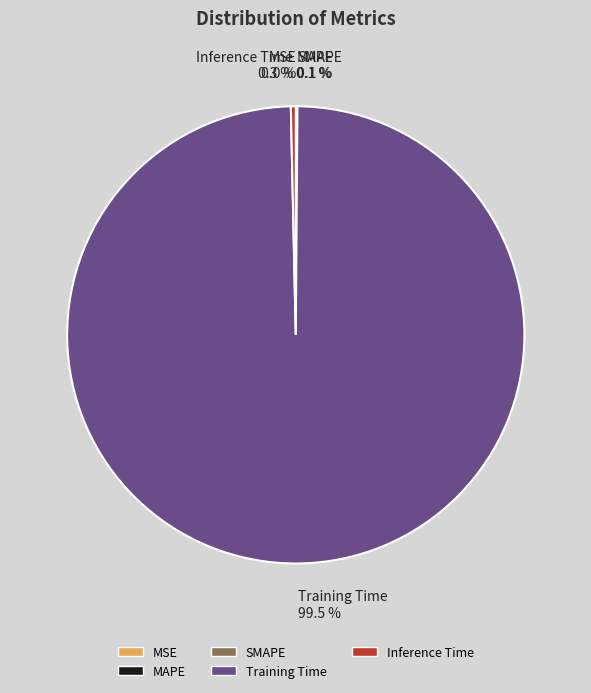

Is there a majority slice in this chart?

Yes